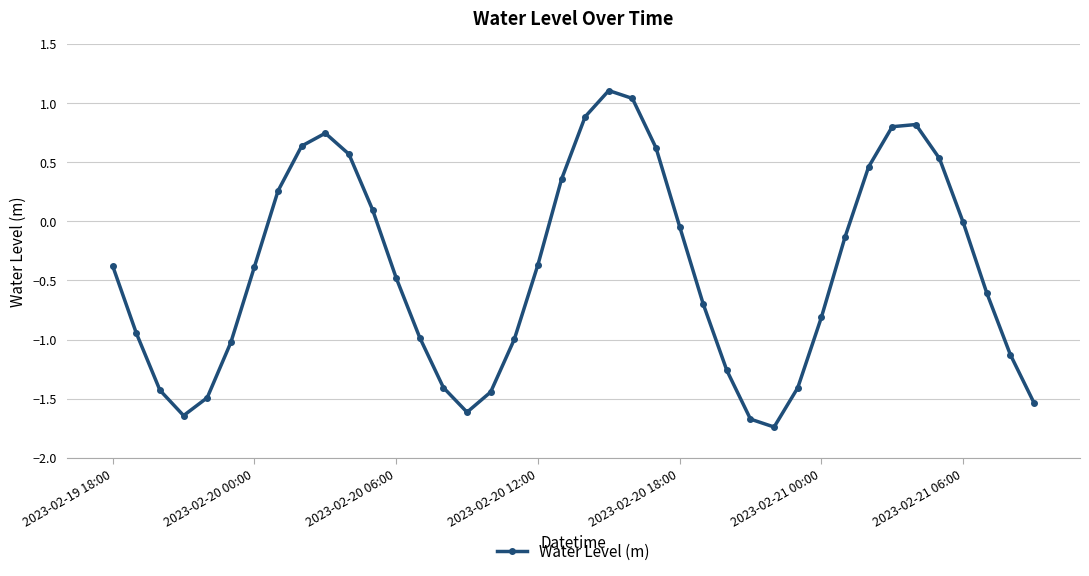

What is the average value?

-0.4